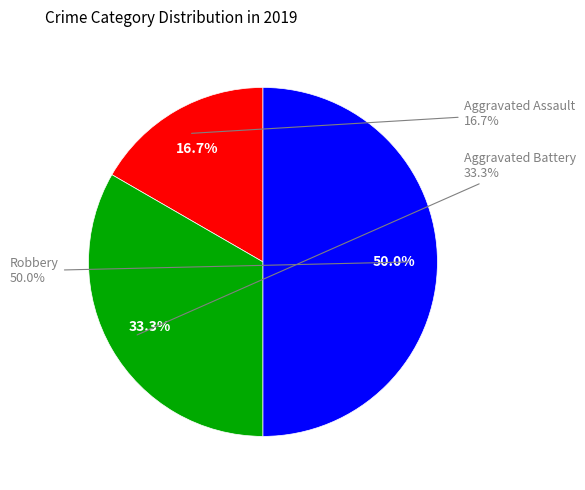

Combined, what portion of the pie is Aggravated Assault and Robbery?

66.7%